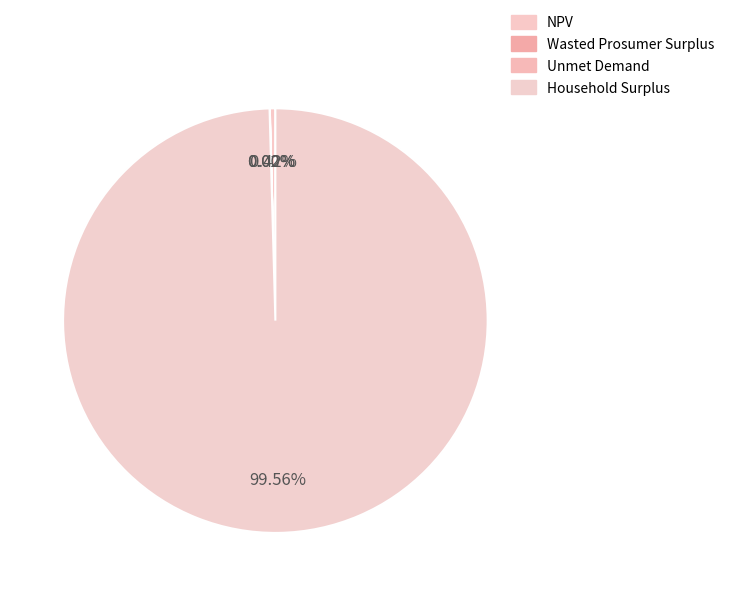

What percentage is the Household Surplus slice, to the nearest percent?

100%